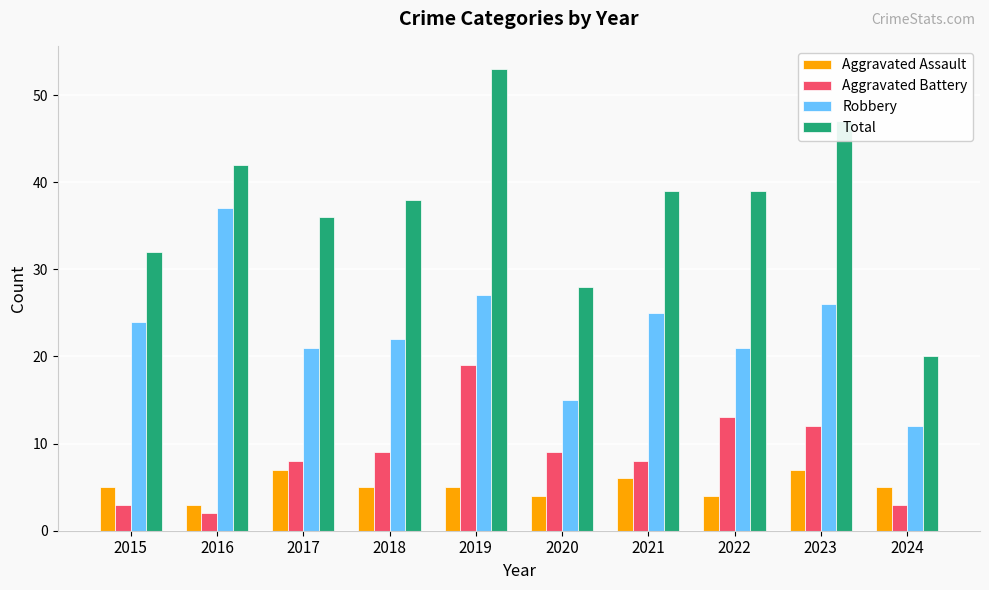

What is the total value across all series at 2024?

40